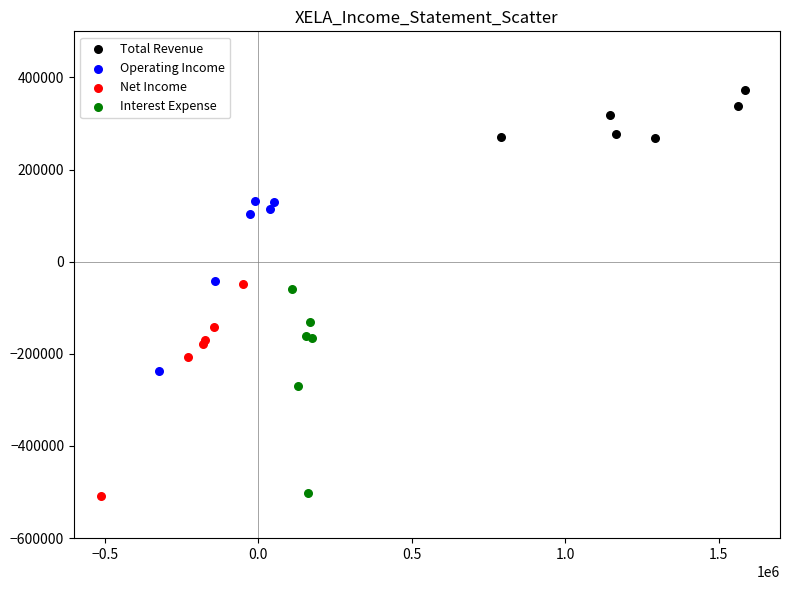

Which series has the largest Y range (max minus min)?

Net Income